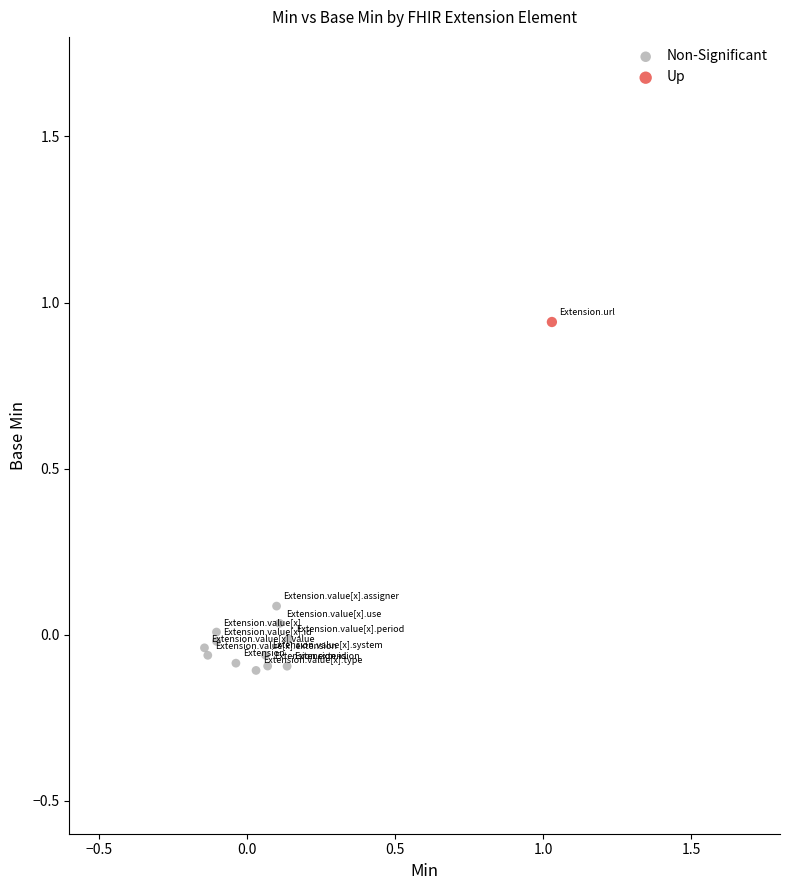

What are all the series names shown in the legend?

Non-Significant, Up